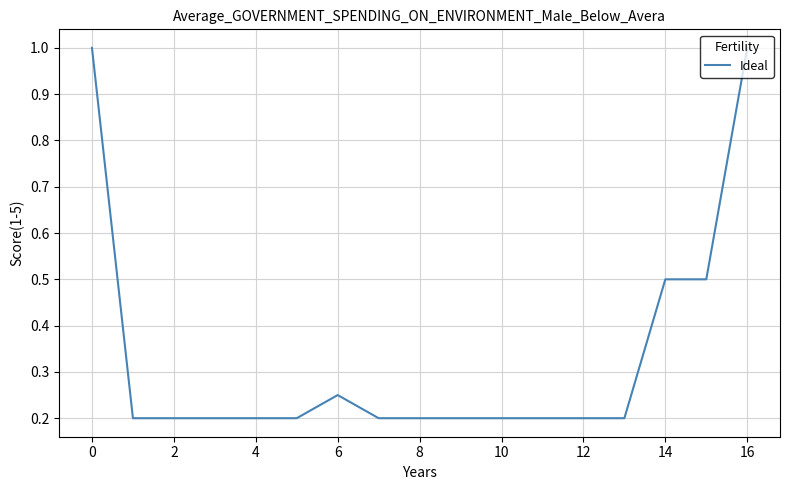

What is the maximum value shown in the chart?

1.0